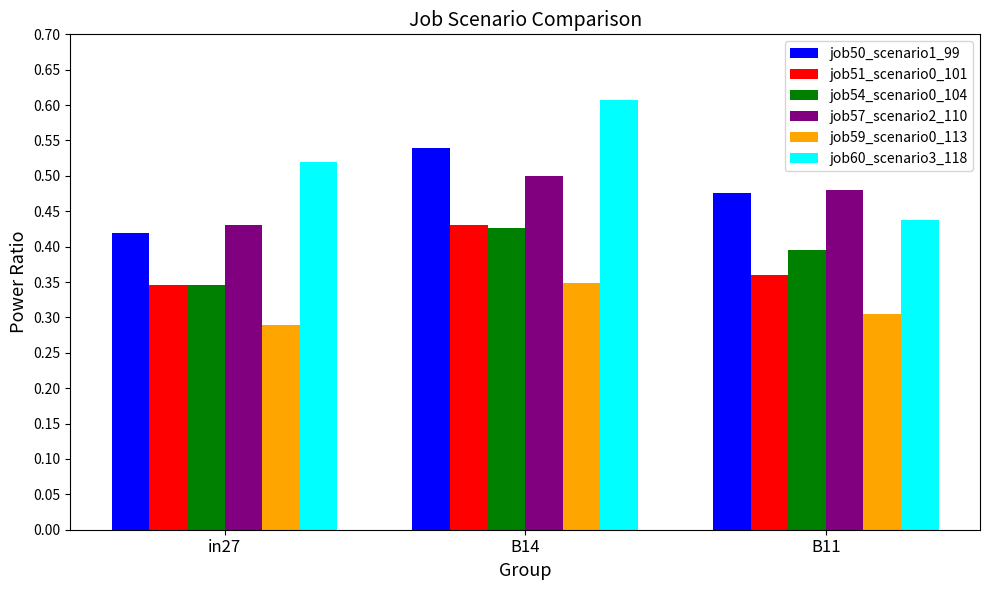

At which category does the chart reach its peak across all series?

B14